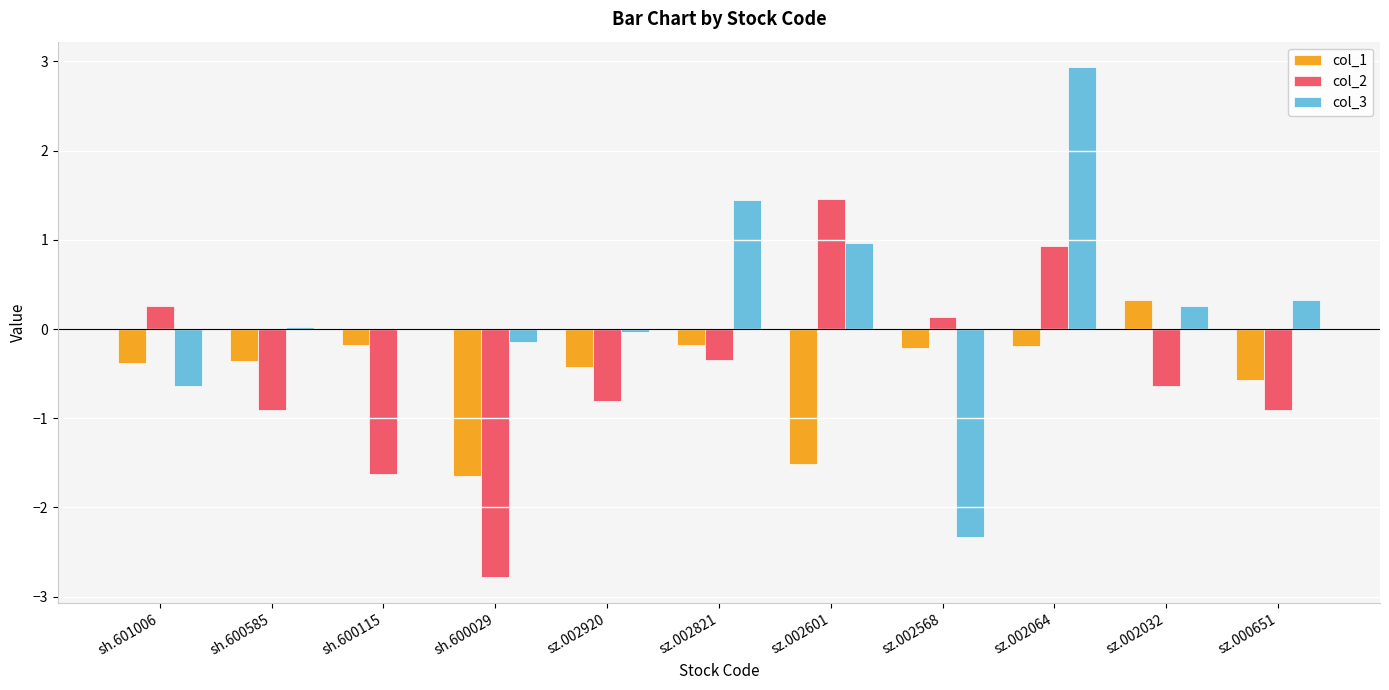

Which series changed the most between sz.002568 and sz.000651?

col_3